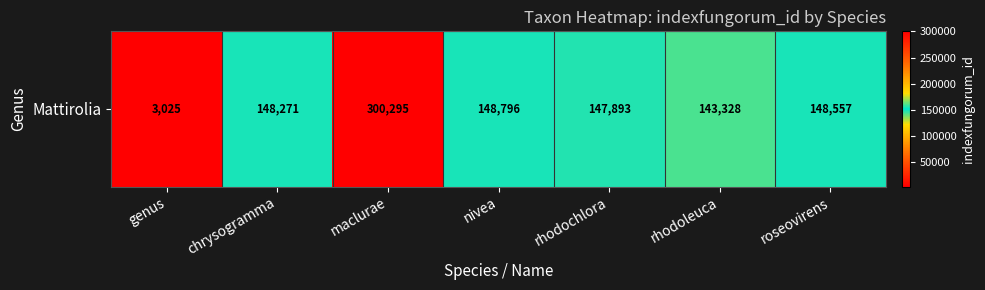

Rank the categories by value from highest to lowest.

maclurae, nivea, roseovirens, chrysogramma, rhodochlora, rhodoleuca, genus